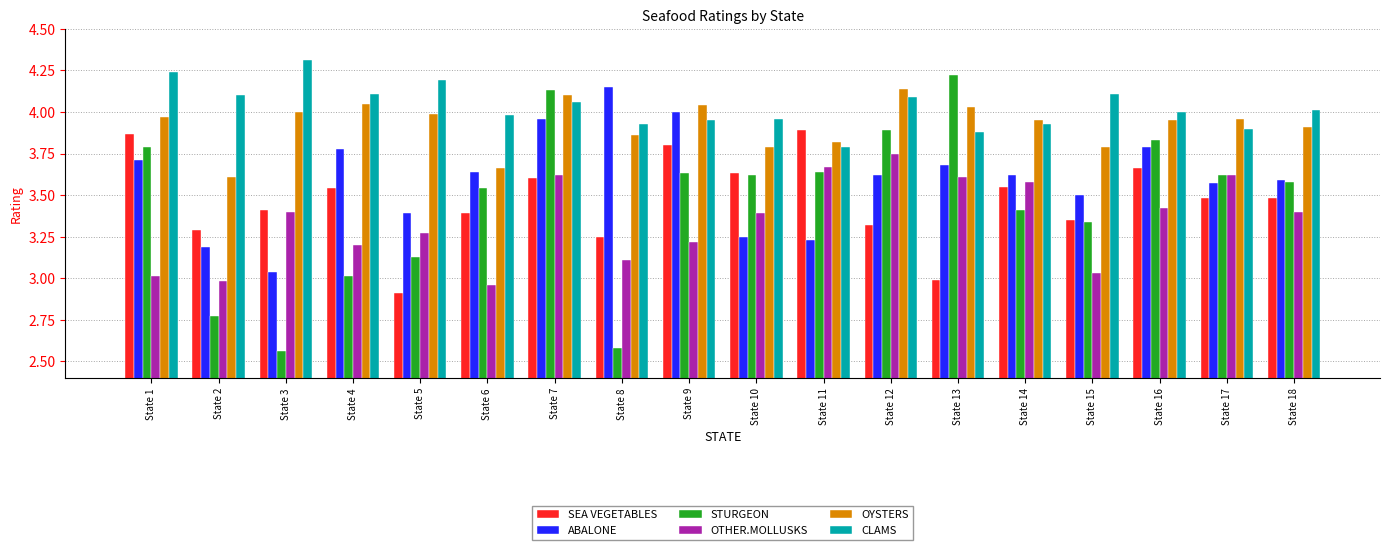

Which series has the widest spread of values?

STURGEON